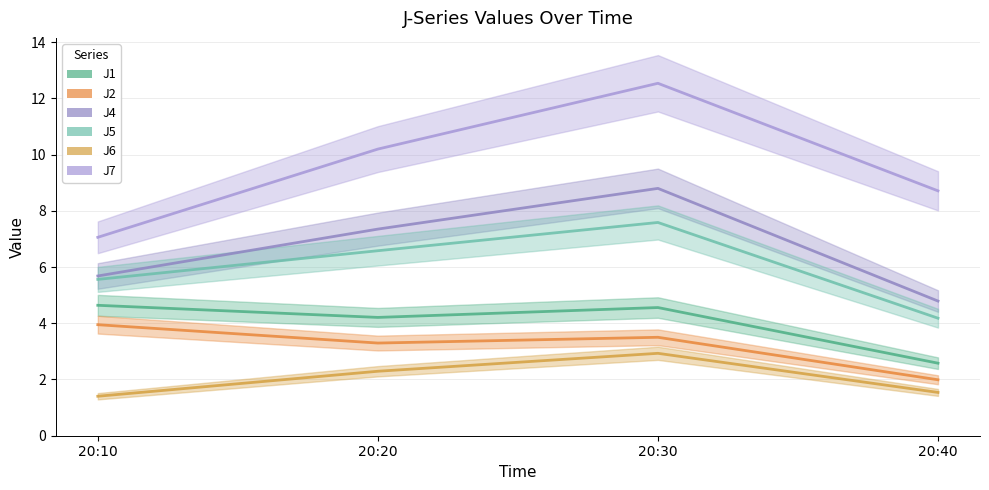

What is the value of the J7 point at the 1st from the left?

7.1